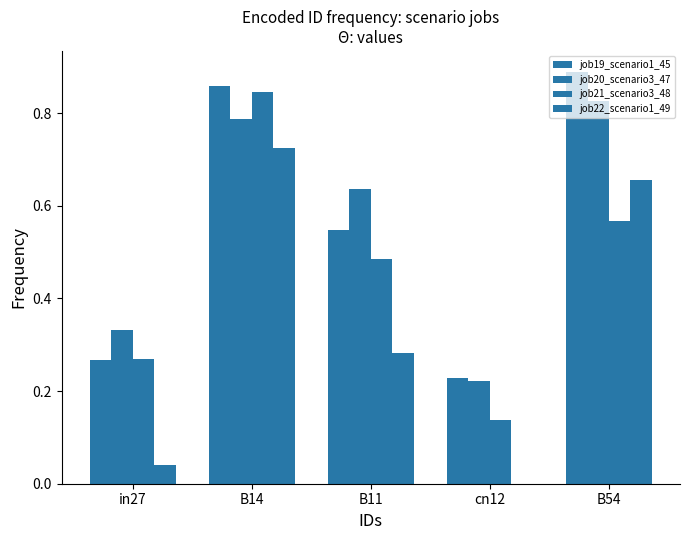

What is the difference between the maximum and minimum values in the job19_scenario1_45 series?

0.7